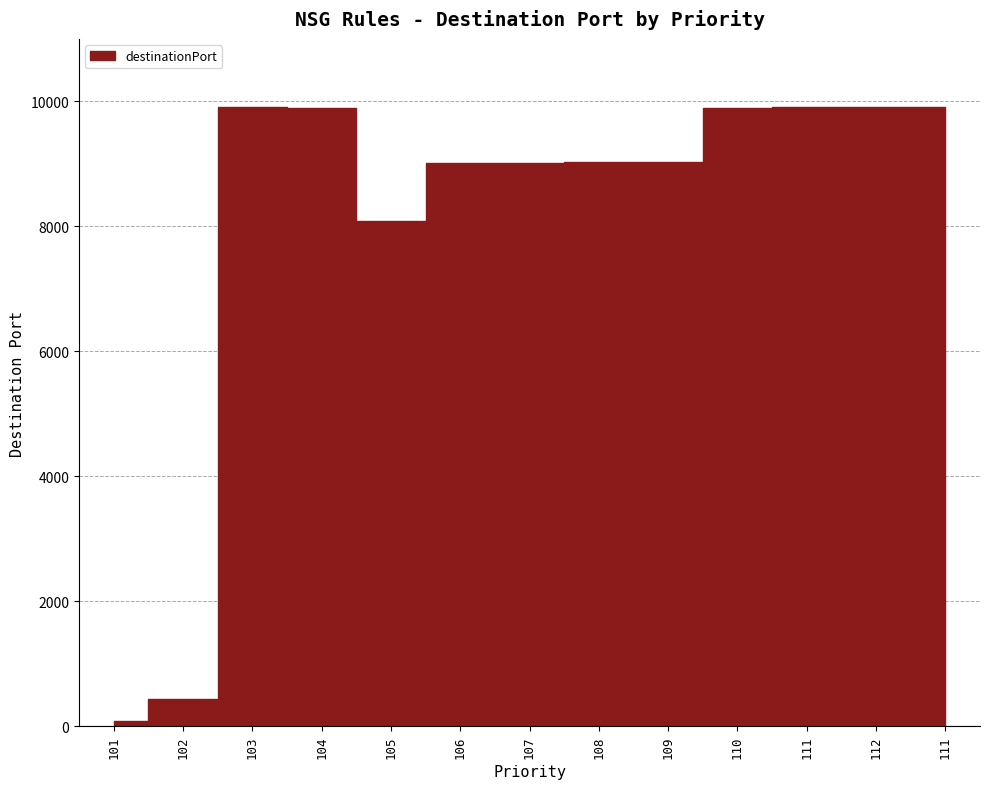

List the labels in order of value, smallest first.

101, 102, 105, 106, 107, 108, 109, 104, 110, 103, 111, 112, 111